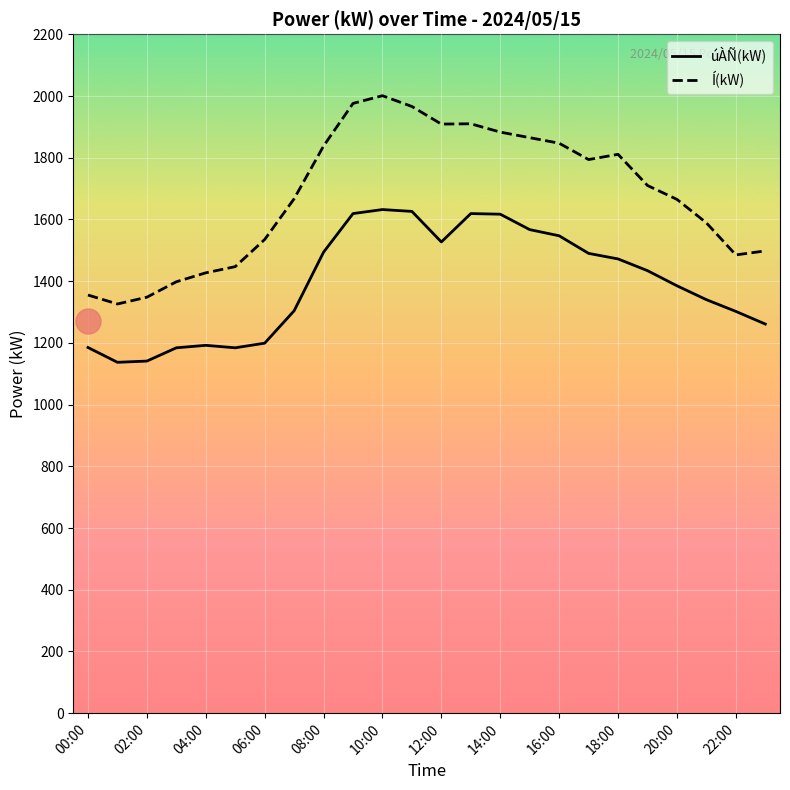

What are all the series names shown in the legend?

úÀÑ(kW), Í(kW)